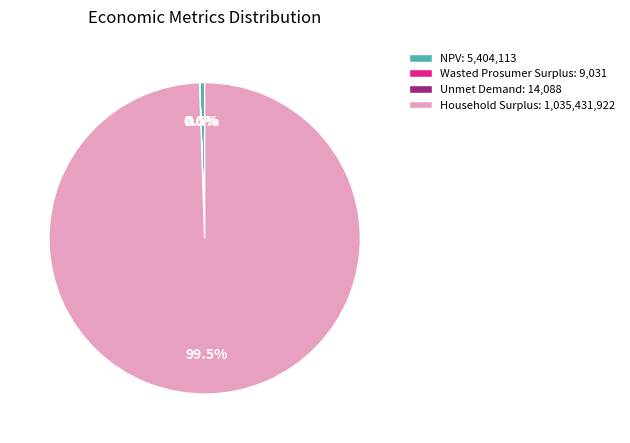

Does Household Surplus represent more than half of the total?

Yes